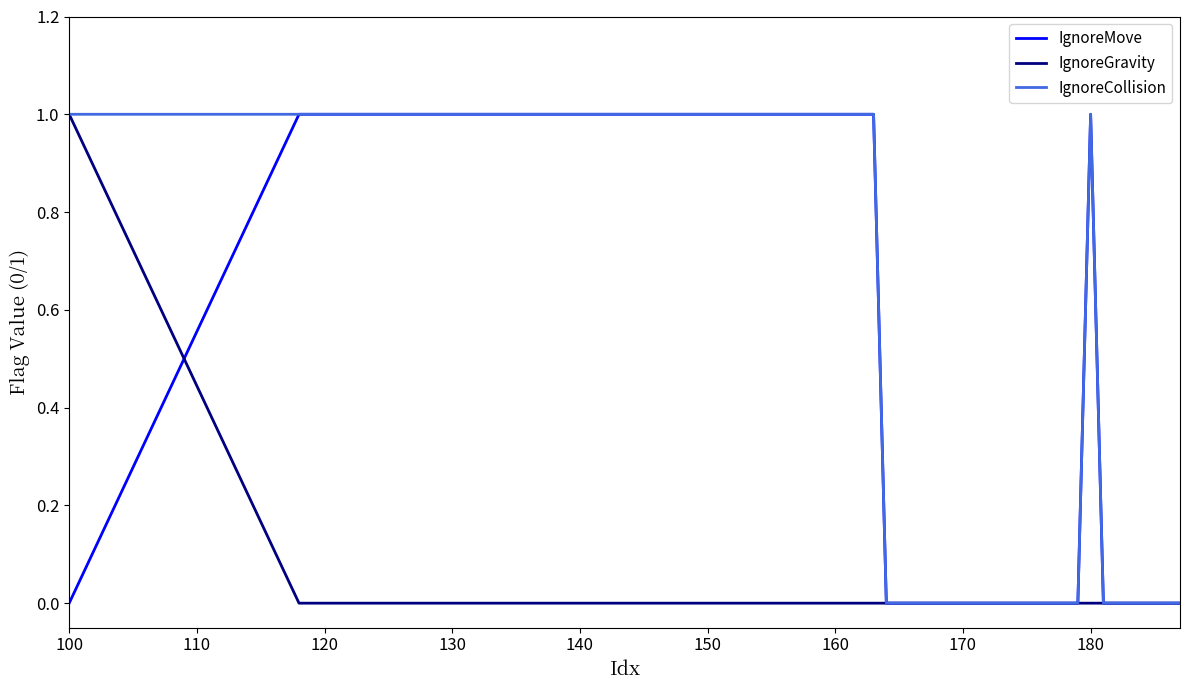

True or false: IgnoreGravity and IgnoreCollision cross at least once.

False